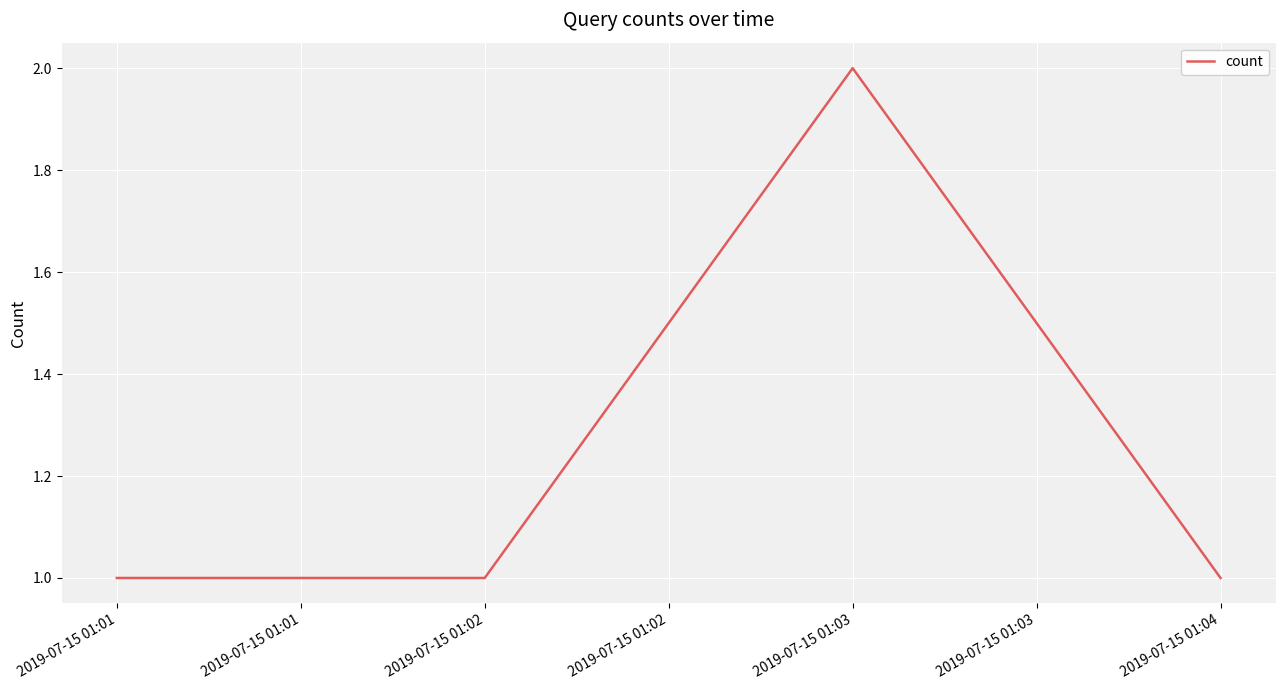

What is the ratio of the value at 2019-07-15 01:02 to the value at 2019-07-15 01:01?

1.0